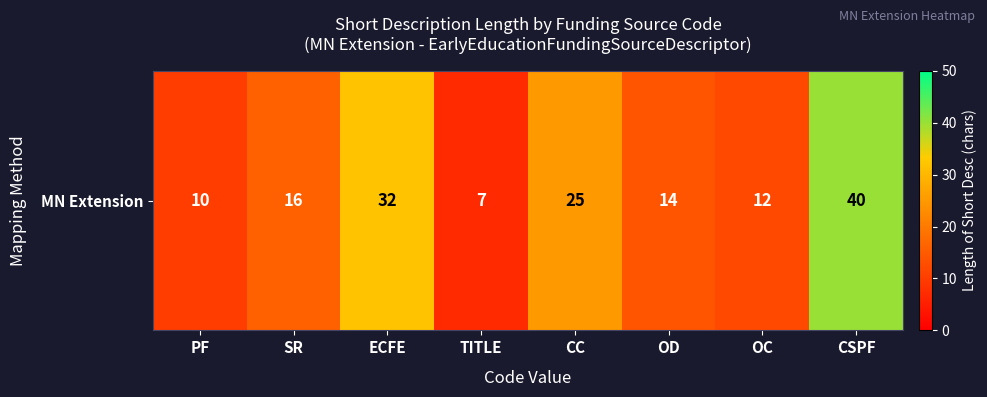

True or false: the data shows 16 at SR.

True